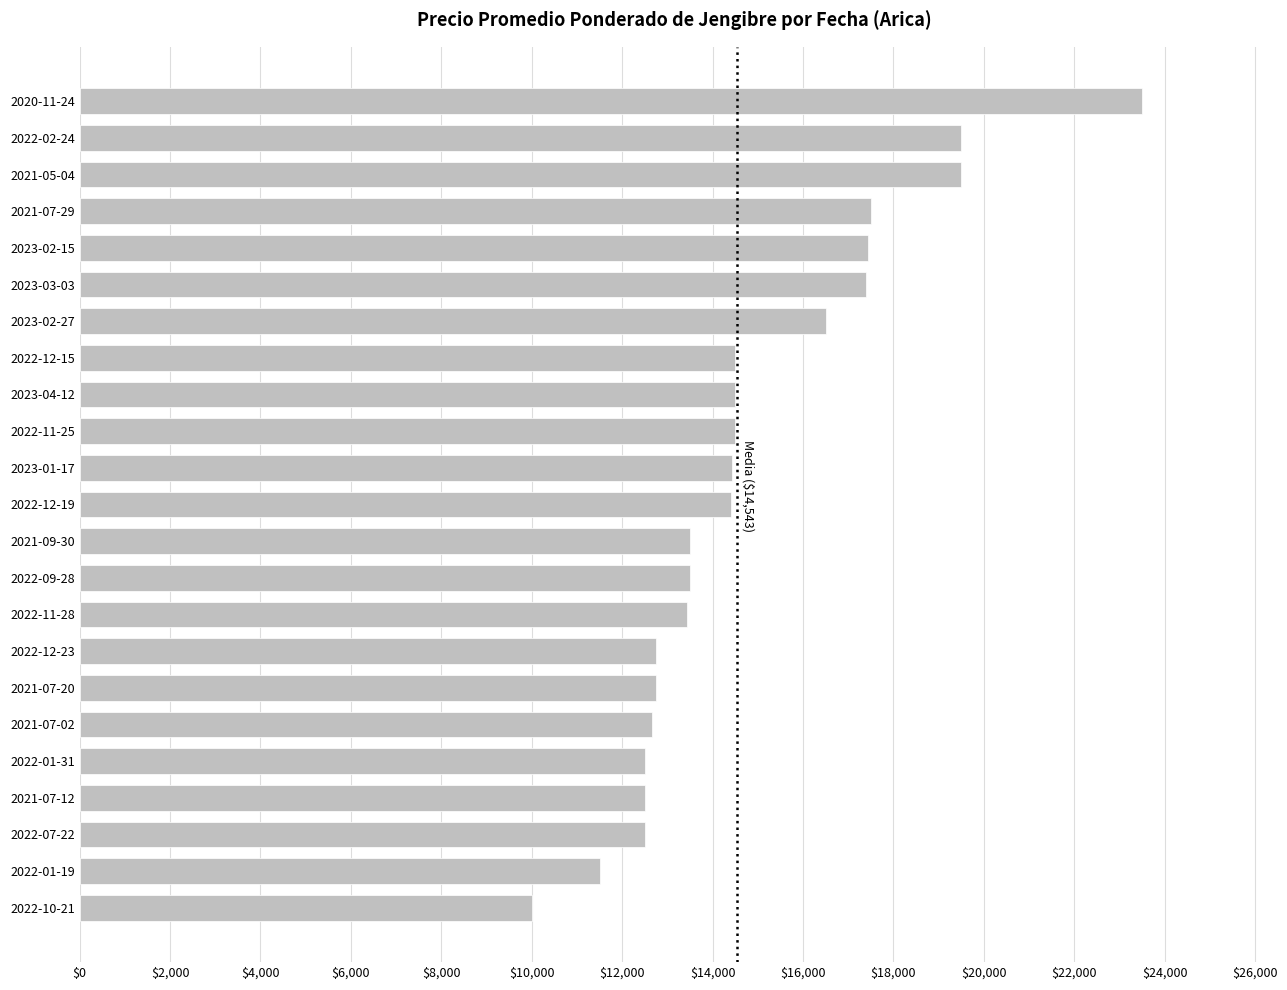

Does the chart contain any negative values?

No